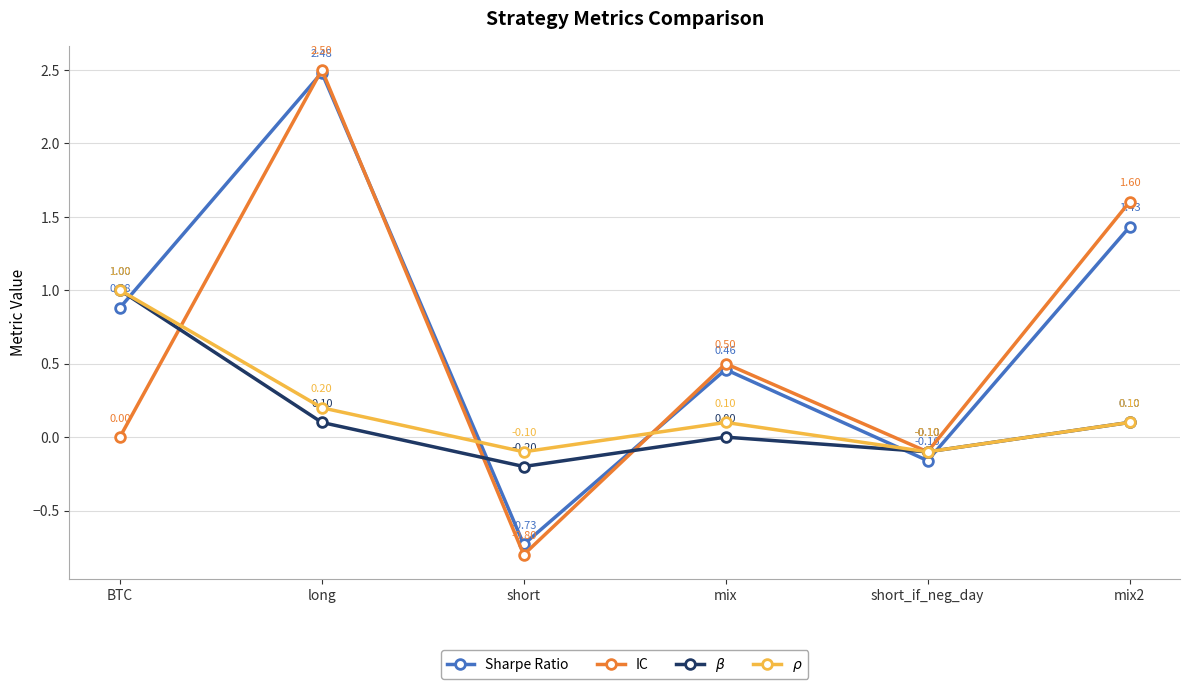

At which category does IC reach its first local valley?

short